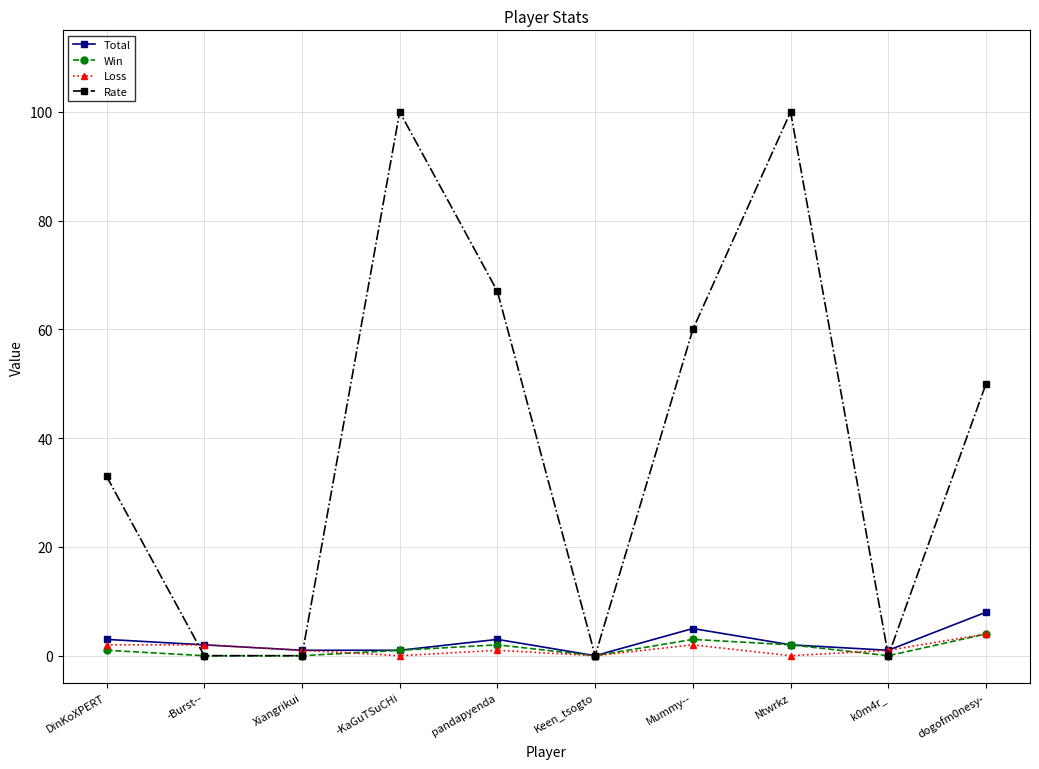

What is the maximum value shown in the chart?

100